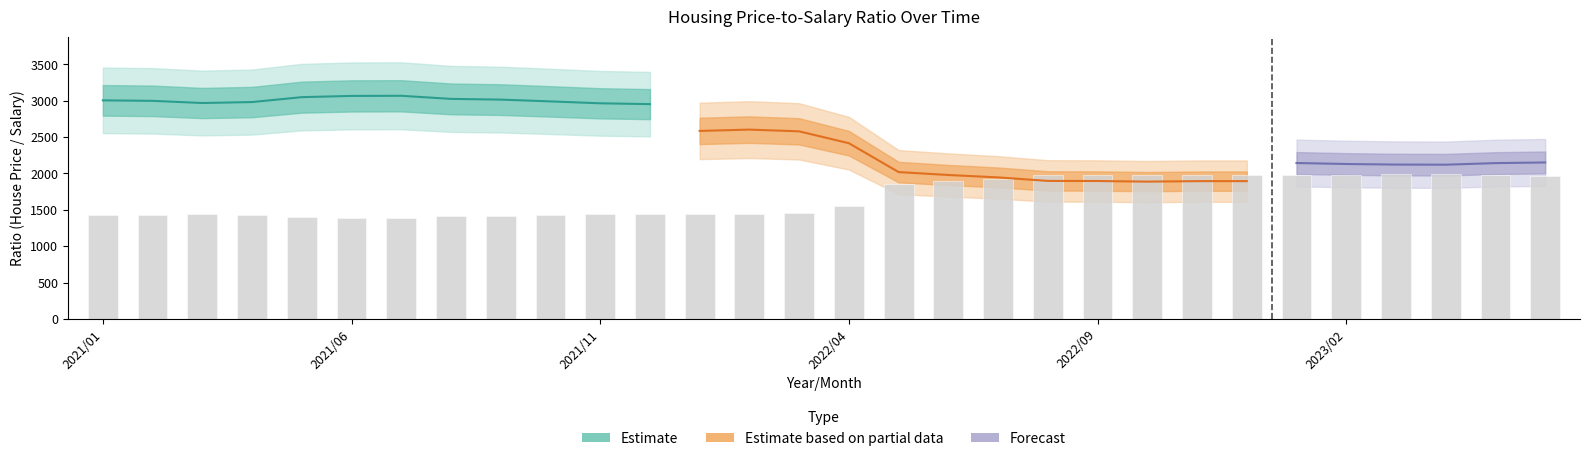

Reading left to right, what are all the values shown in this chart?

1422.5	1425.7	1440.0	1433.7	1402.0	1394.2	1393.4	1413.1	1417.7	1429.3	1441.9	1447.6	1448.4	1438.2	1451.6	1549.6	1854.3	1891.6	1923.8	1972.9	1974.4	1983.1	1976.1	1975.9	1972.4	1985.2	1992.6	1994.1	1973.8	1965.7